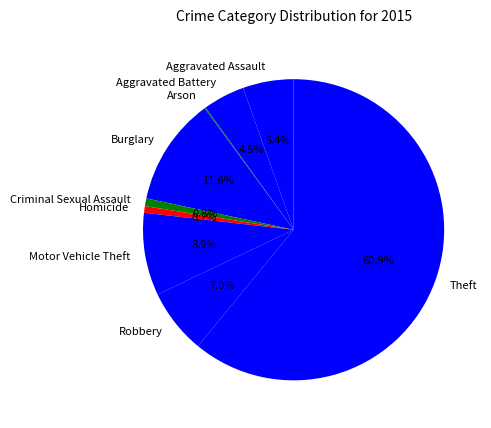

To the nearest percent, what is the average slice percentage?

11%